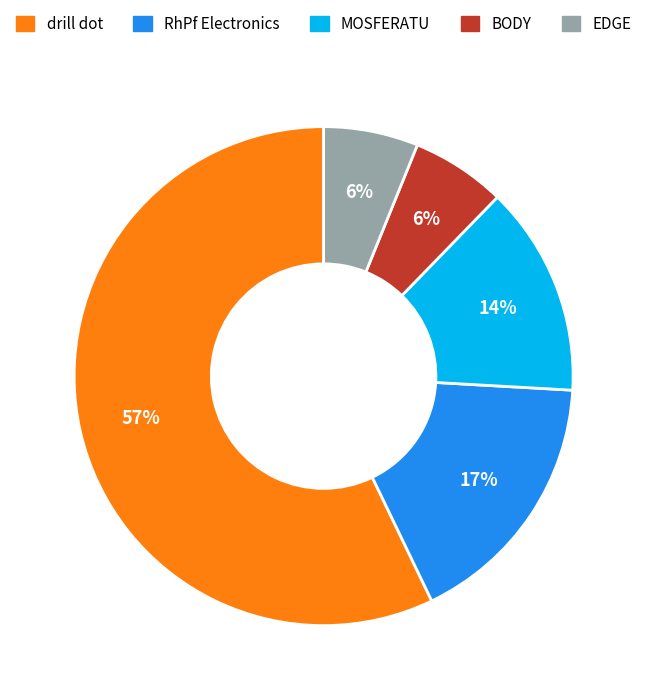

Is there any slice that represents more than half of the pie?

Yes